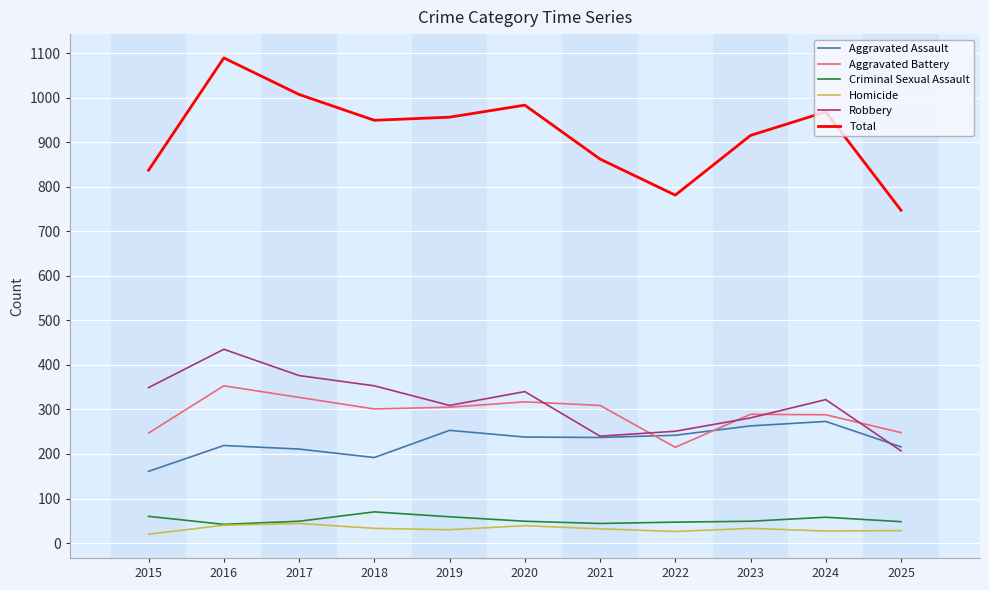

What is the difference between the highest and lowest values at 2025?

719